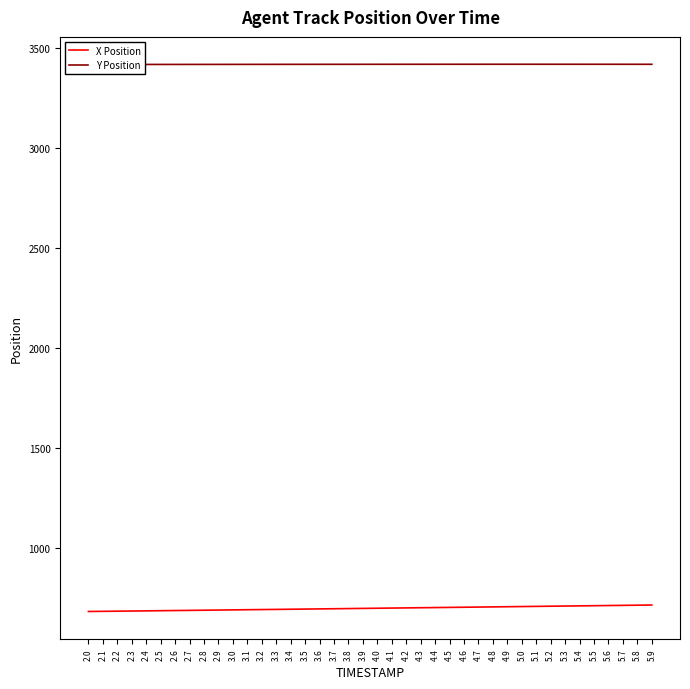

At which category does the chart reach its peak across all series?

4.8